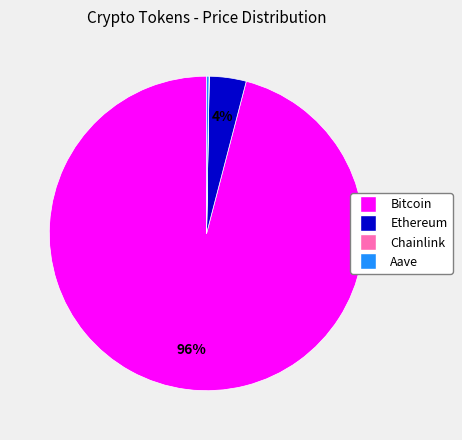

Which slice is the largest?

Bitcoin